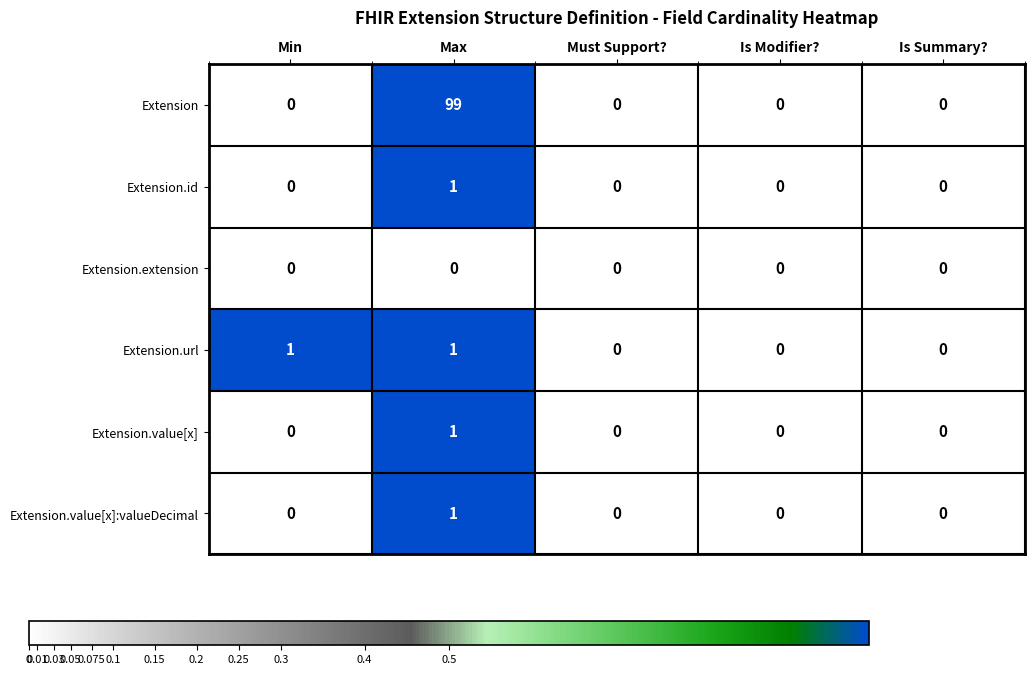

Which category has the highest value in the Extension.value[x]:valueDecimal series?

Max